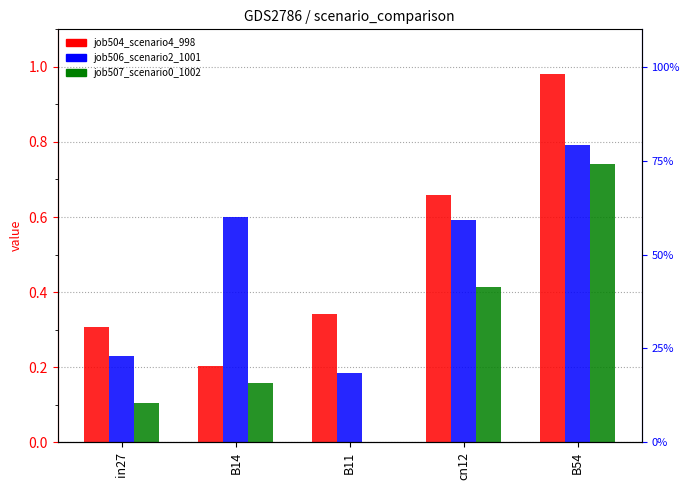

Reading left to right, extract all data points from this chart.

job504_scenario4_998: 0.3	0.2	0.3	0.7	1.0
job506_scenario2_1001: 0.2	0.6	0.2	0.6	0.8
job507_scenario0_1002: 0.1	0.2	0.0	0.4	0.7